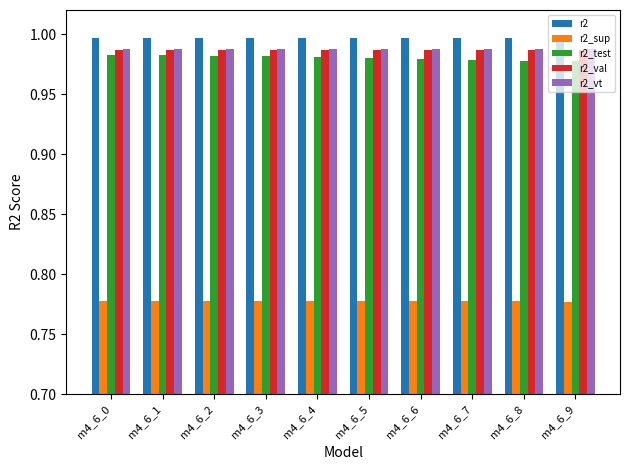

How many distinct data groups are displayed?

5